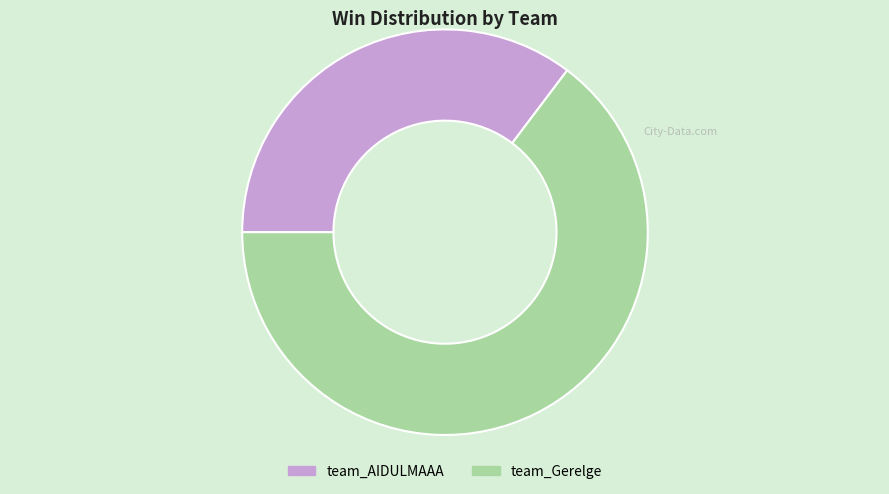

Does any single category account for the majority?

Yes